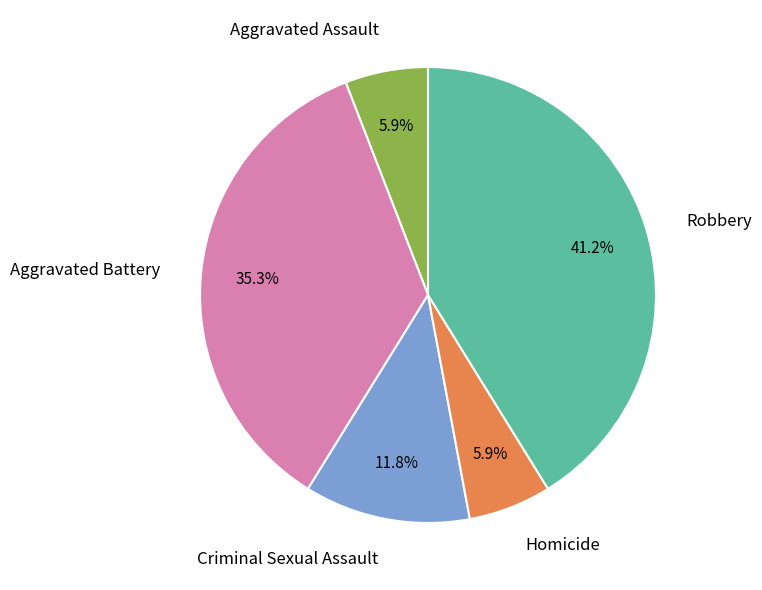

Is there any slice that represents more than half of the pie?

No